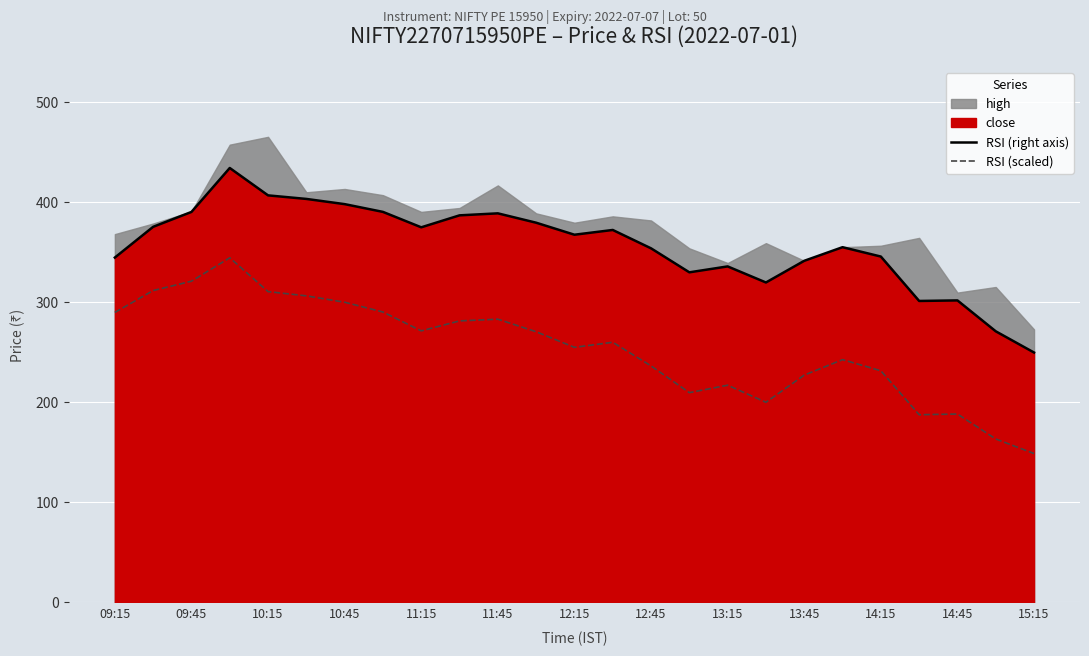

What is the lowest value of the RSI (scaled) series?

148.7